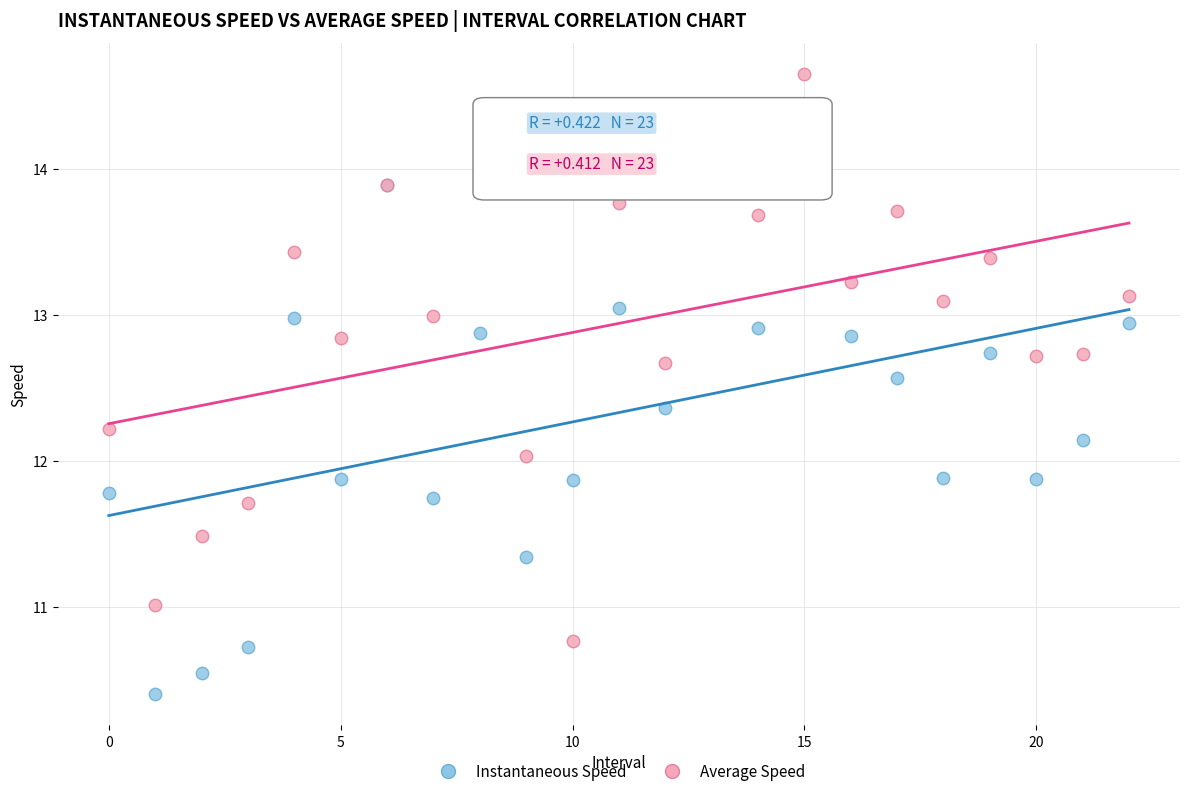

Which series reaches the minimum Y coordinate?

Instantaneous Speed